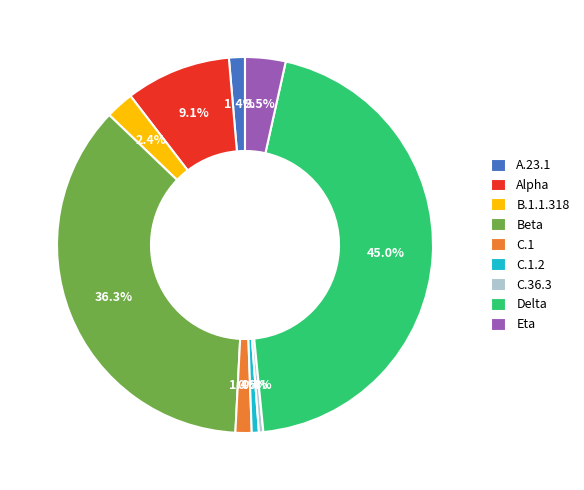

Does any single category account for the majority?

No